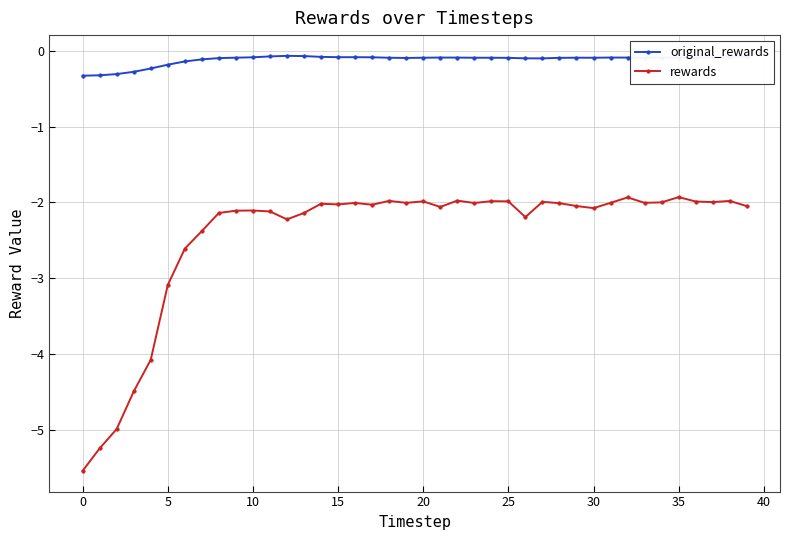

What are all the series names shown in the legend?

original_rewards, rewards